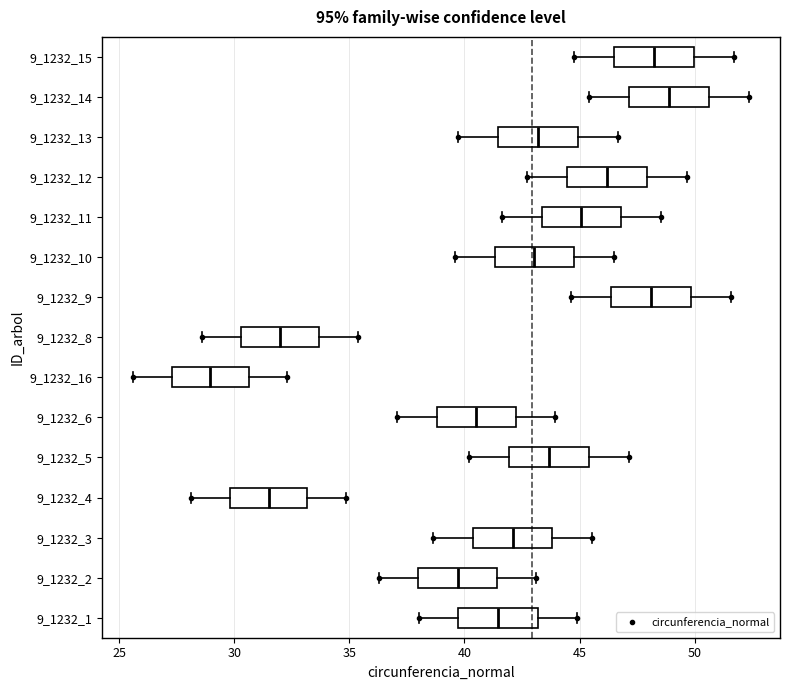

Which box's median line is the furthest to the left?

9_1232_16